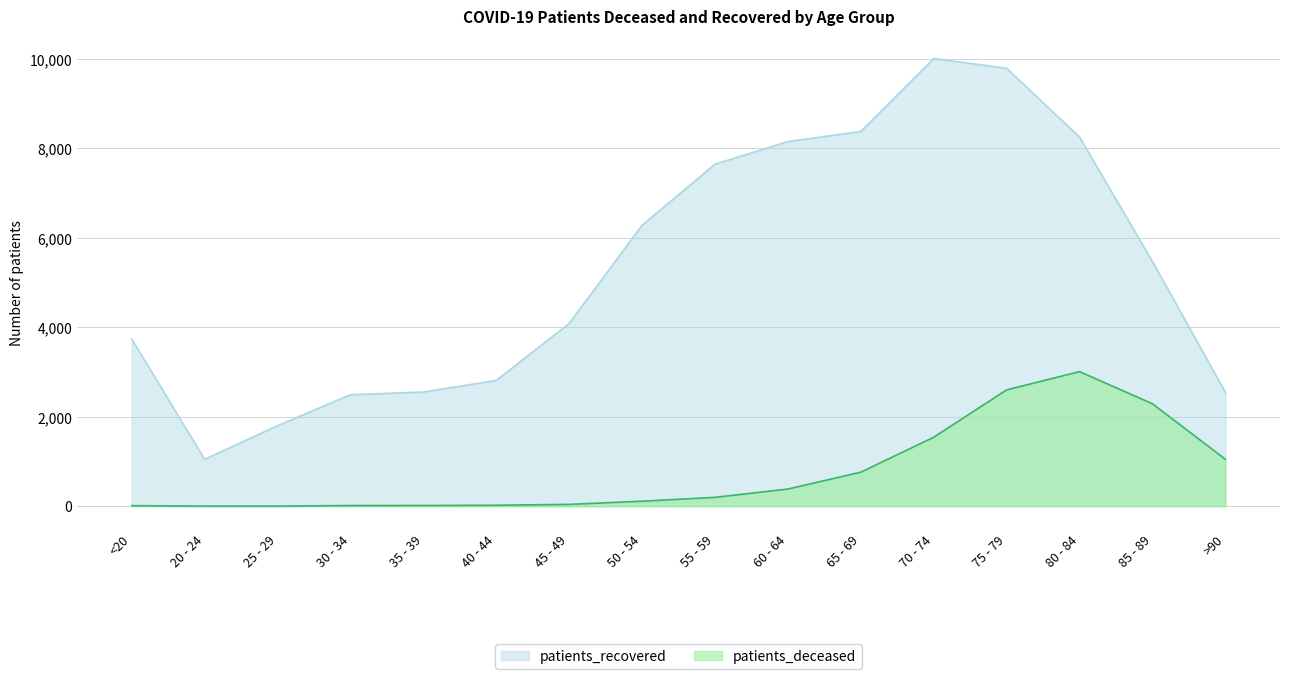

Between 30 - 34 and 70 - 74, which series saw the biggest shift?

patients_recovered